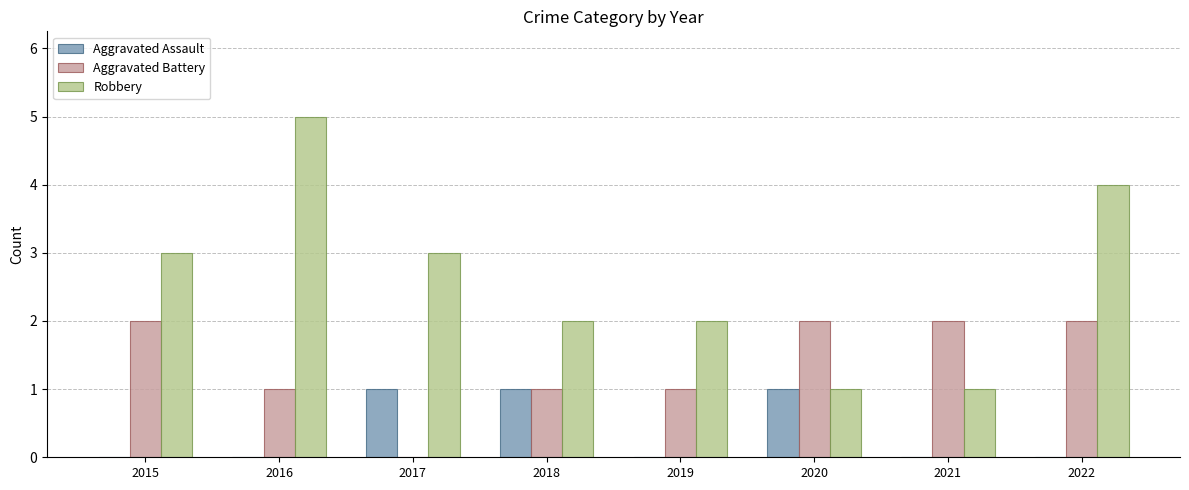

The value of Aggravated Battery at 2022 is 4. True or false?

False